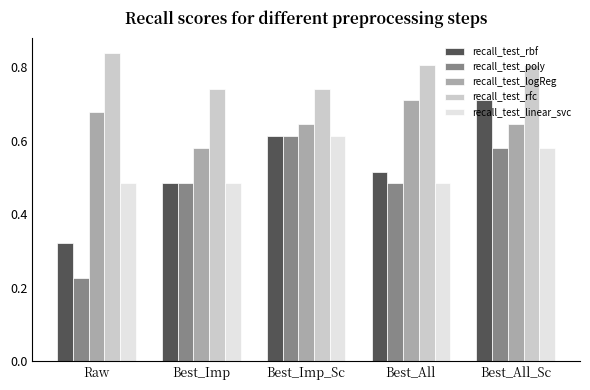

At how many categories does at least one series exceed 0?

5